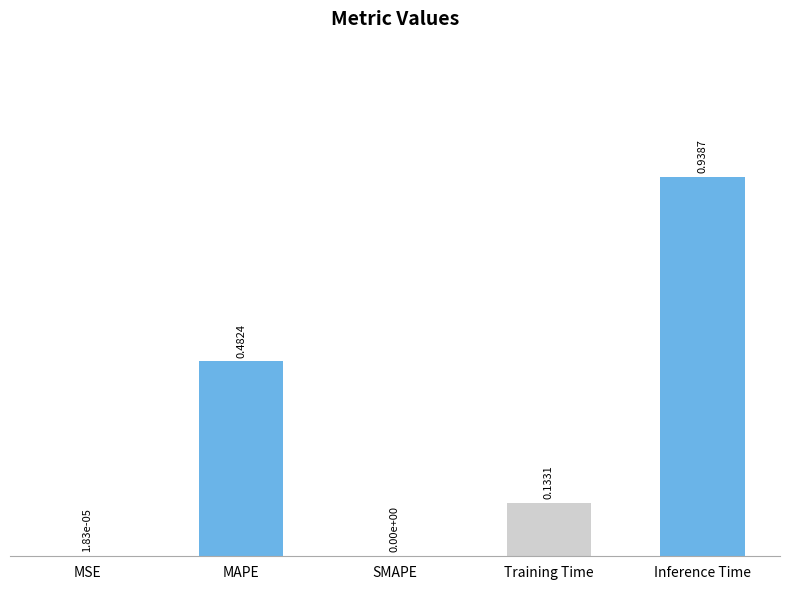

Which has a higher value, MAPE or SMAPE?

MAPE